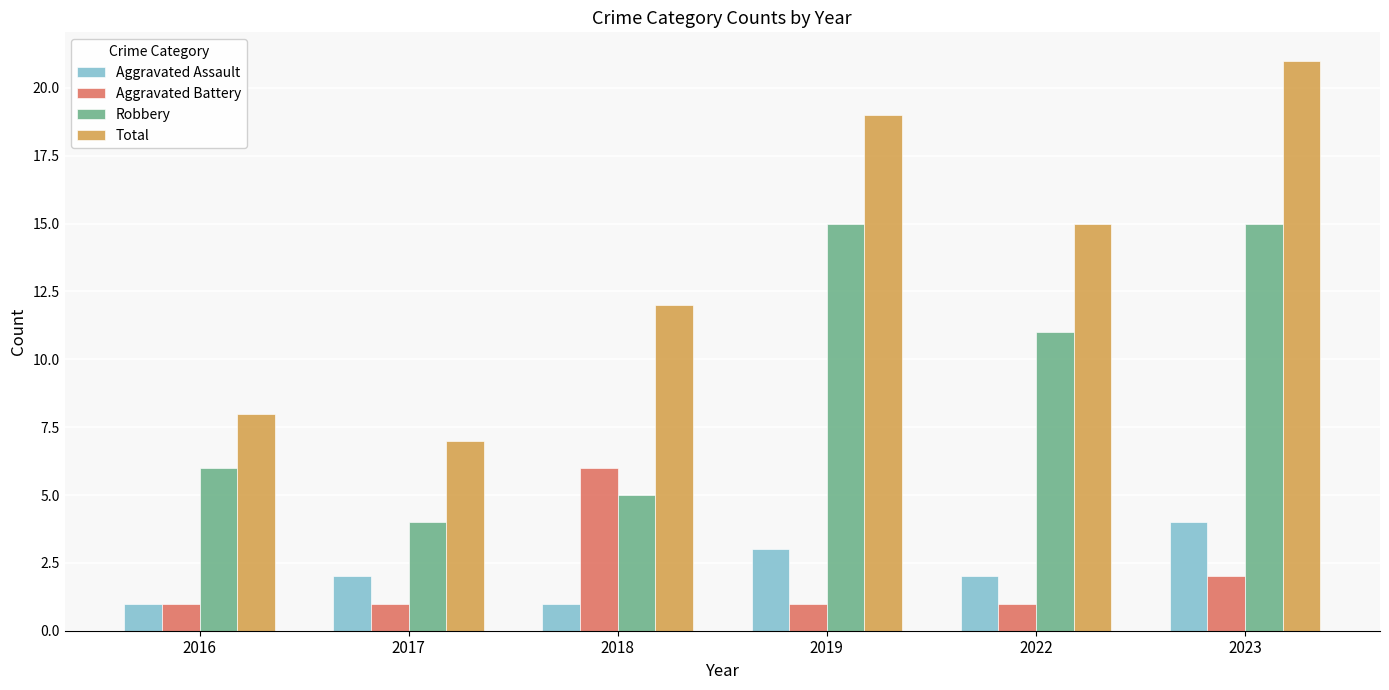

What is the average value of the Aggravated Battery series?

2